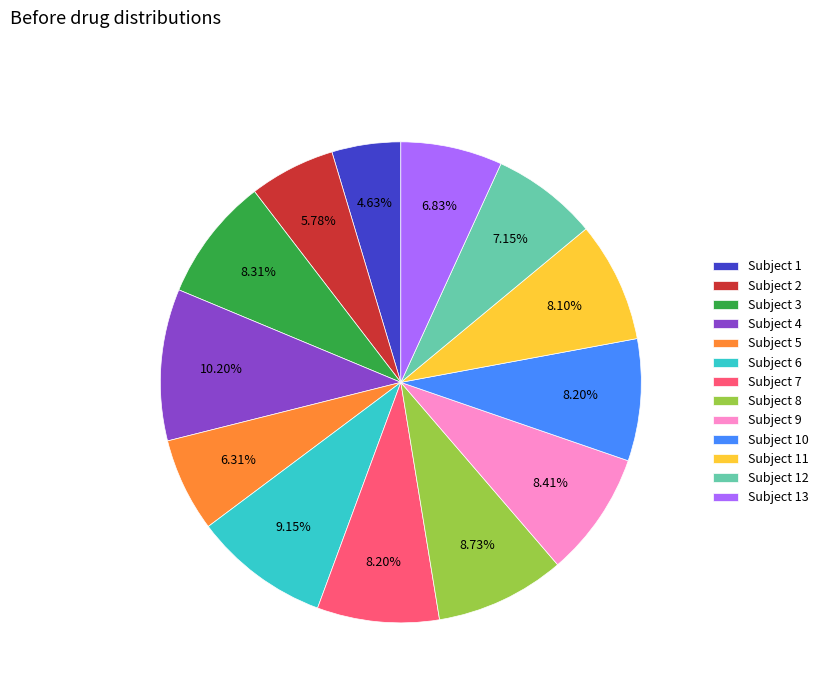

Which has a higher value, Subject 4 or Subject 13?

Subject 4